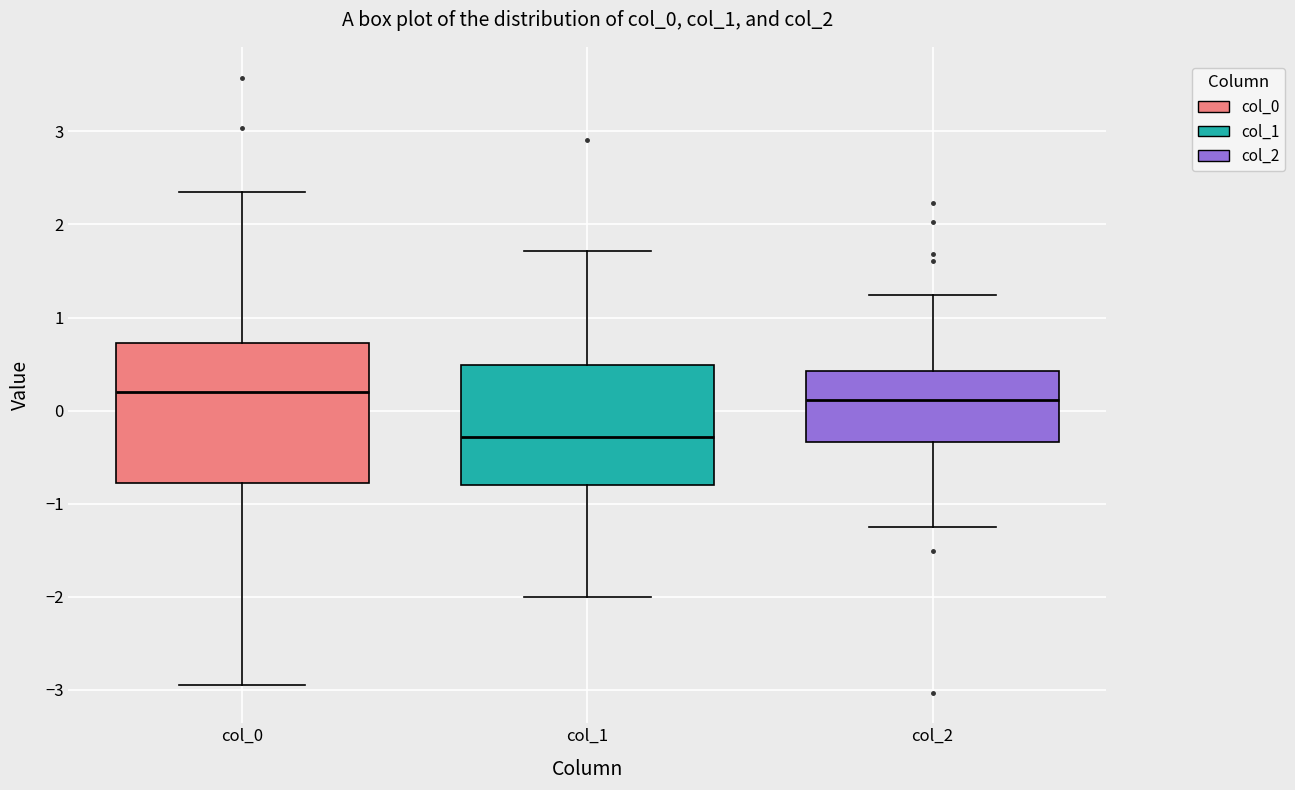

Comparing the boxes themselves (not the whiskers), which one is the tallest?

col_0